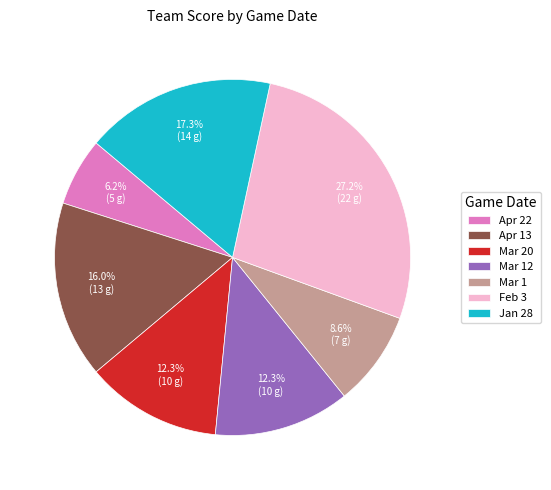

To the nearest percent, what is the combined percentage of Jan 28 and Mar 1?

26%